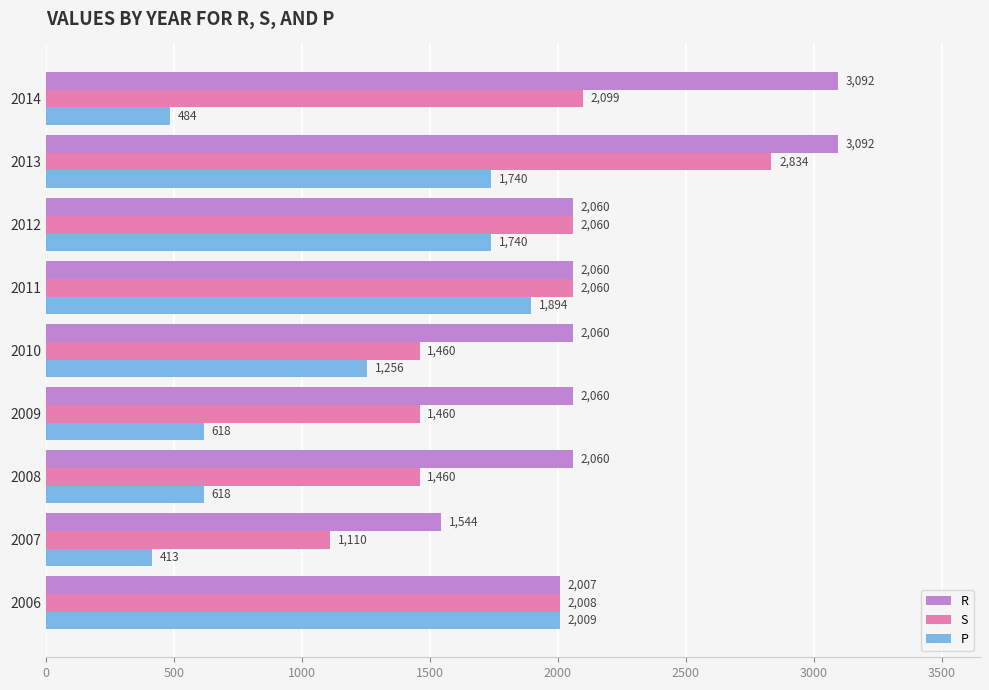

At how many categories does at least one series exceed 2232?

2